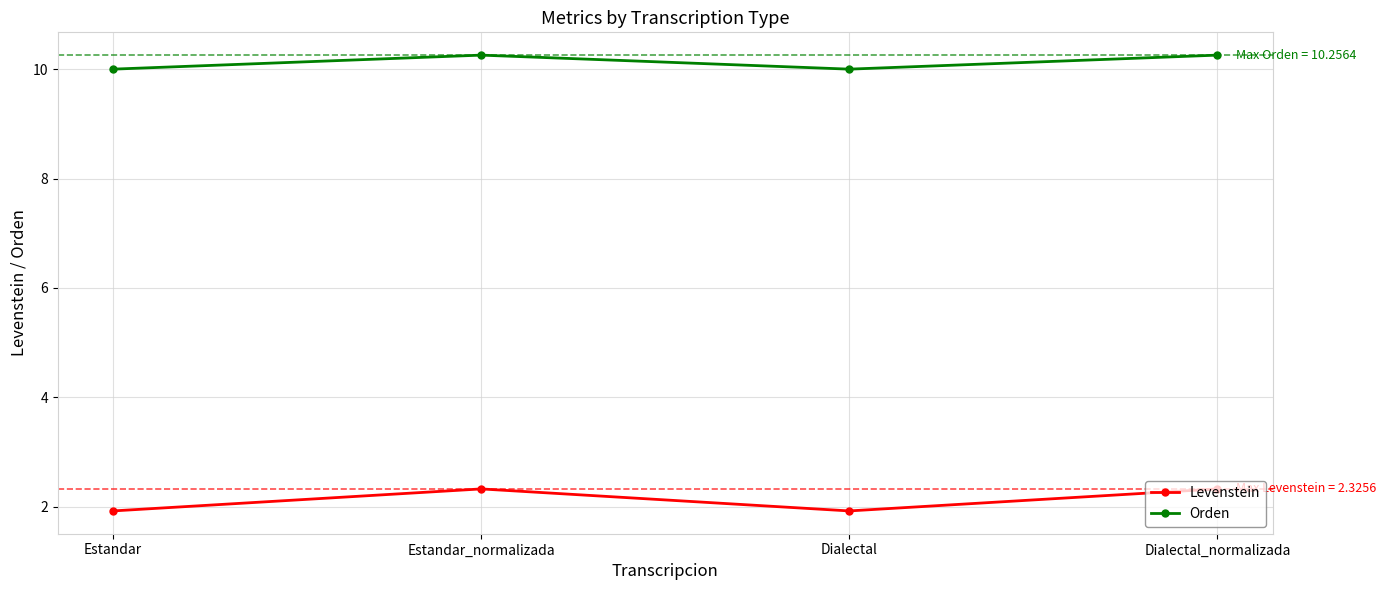

Read the Levenstein value at Estandar.

1.9